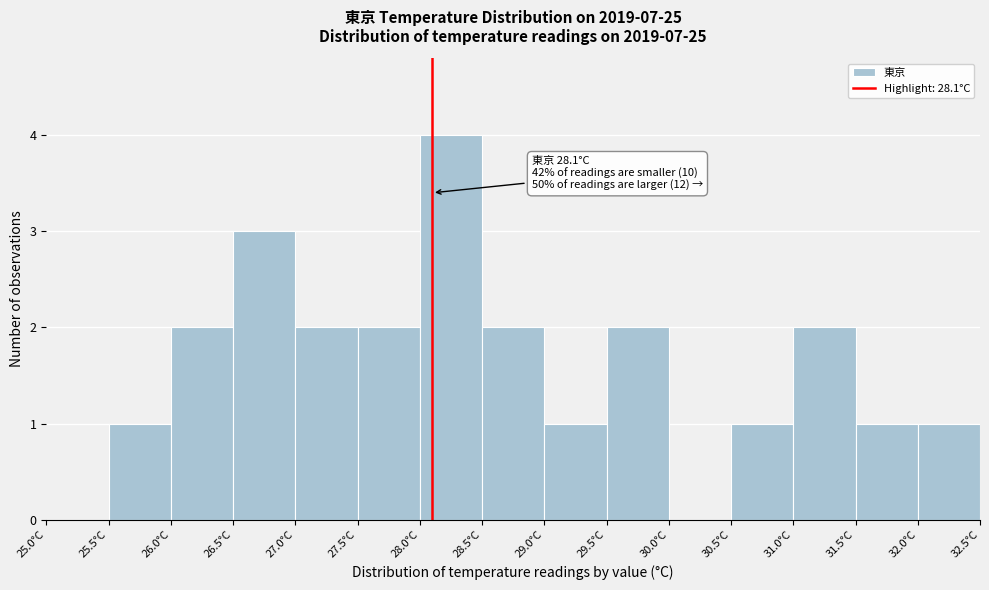

Over which range of the x-axis is the bar tallest?

28.0 to 28.5